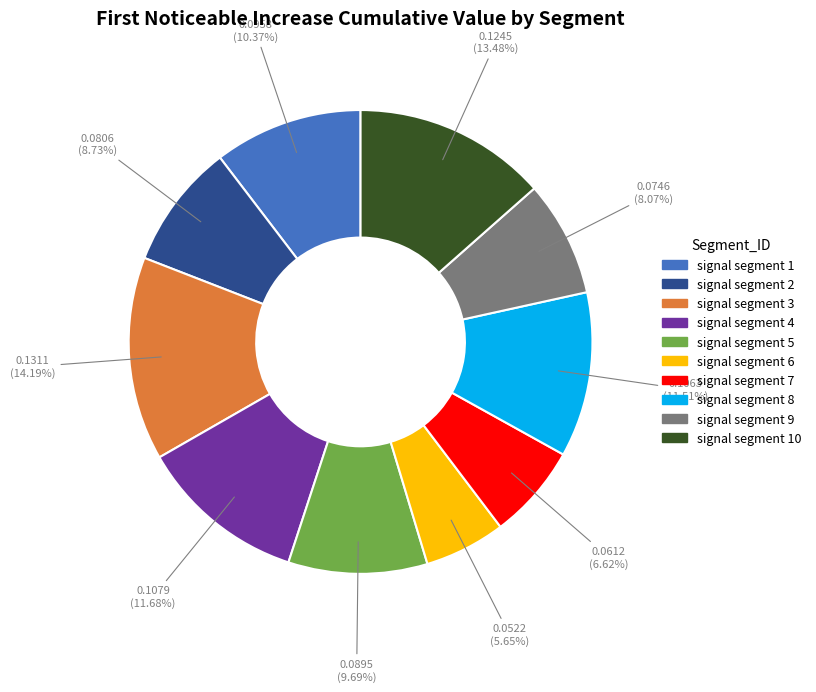

Does any single category account for the majority?

No